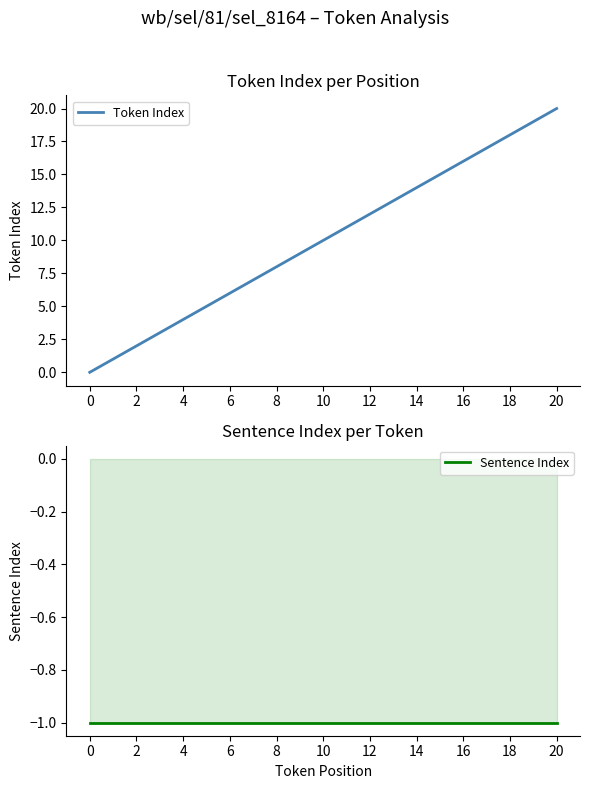

How many lines are shown in the chart?

2